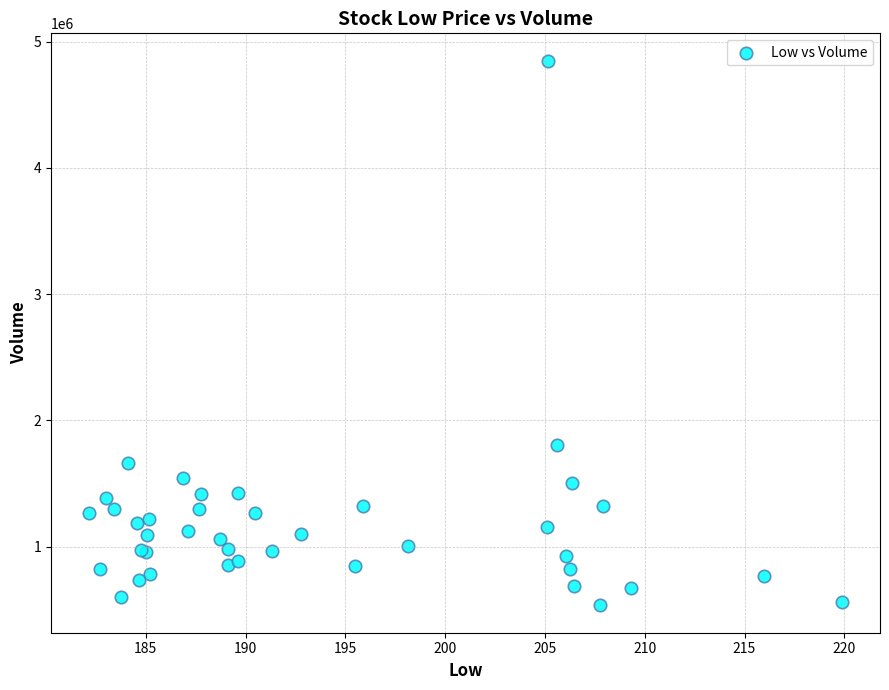

What Y value in the scatter plot is closest to 2691800?

1805000